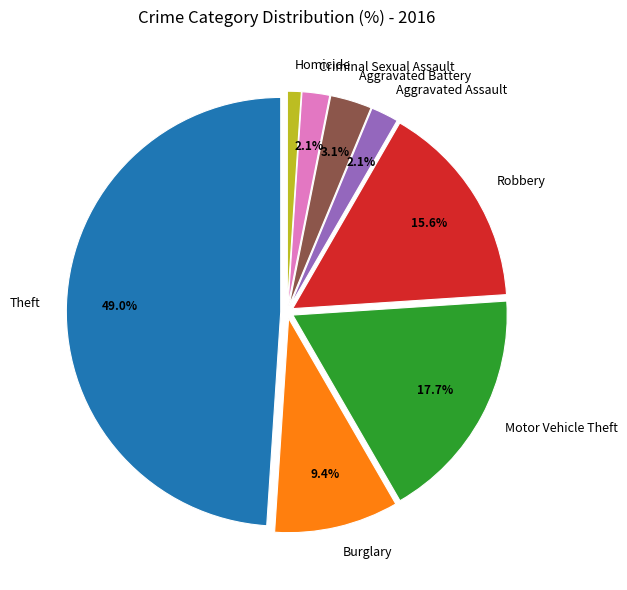

What percentage is NOT represented by Robbery?

84.4%